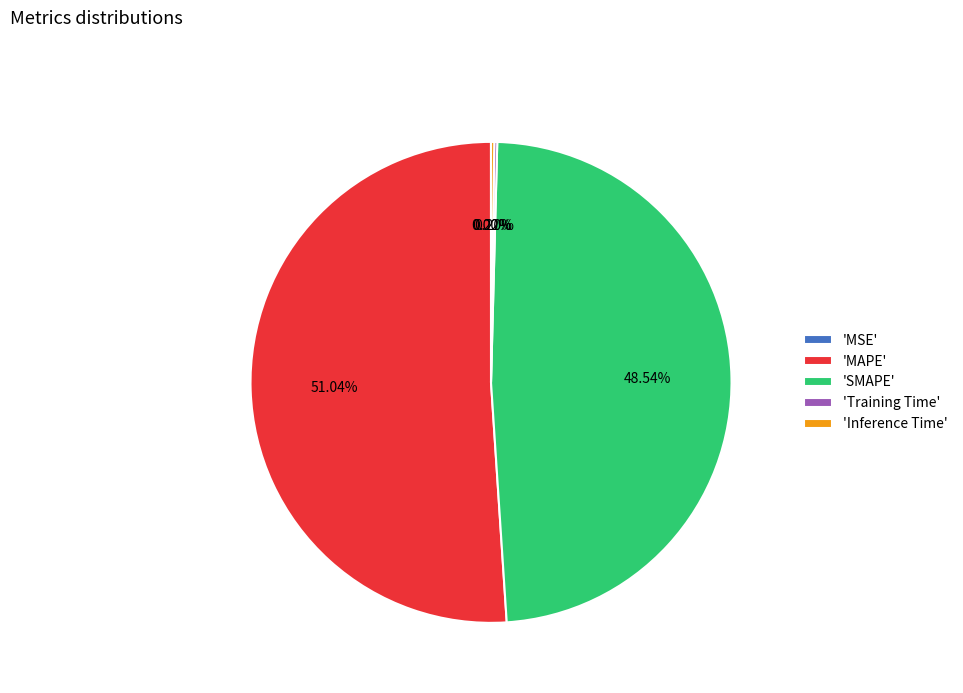

Which has a higher value, 'MAPE' or 'SMAPE'?

'MAPE'